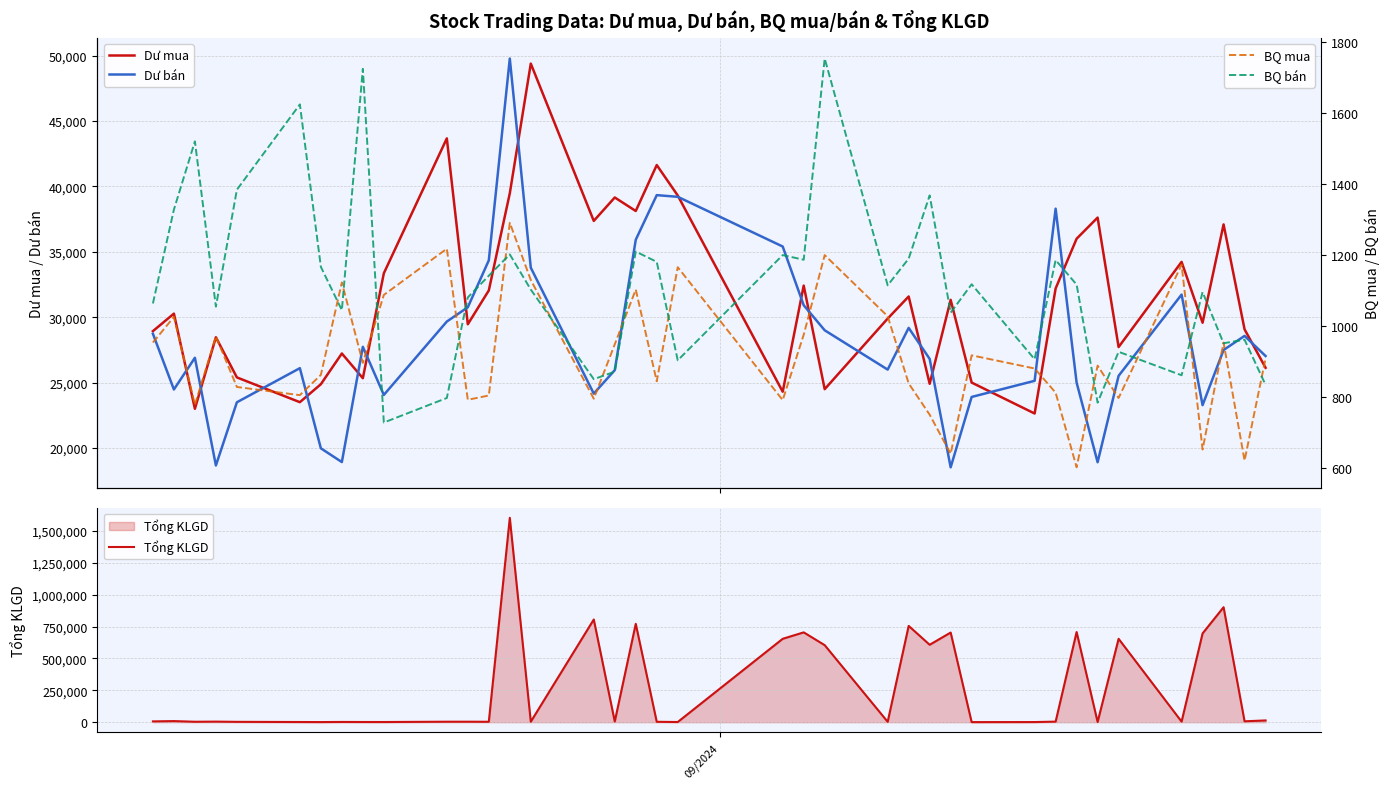

At how many categories does at least one series exceed 648603?

11